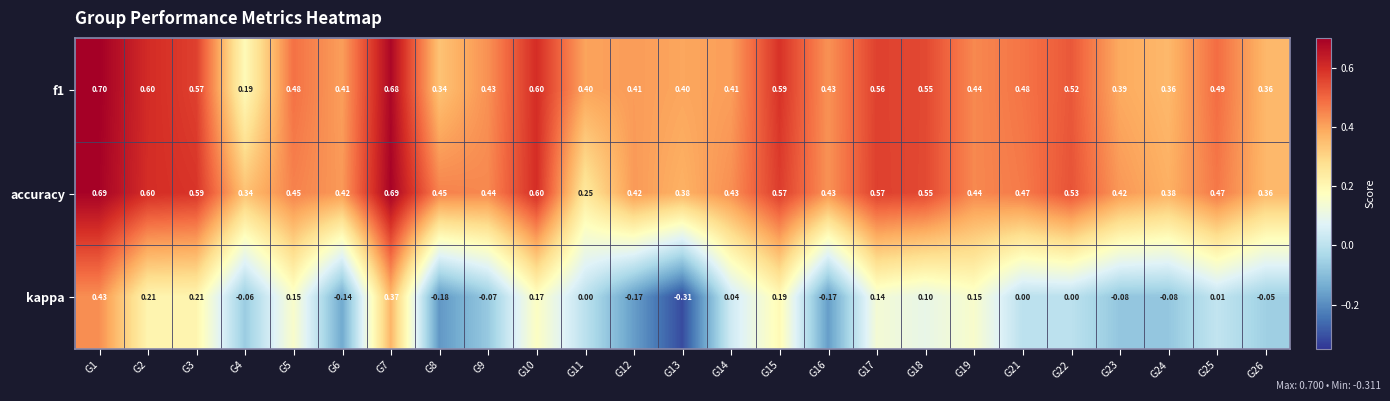

Is the value of accuracy at G8 greater than the value of kappa at G1?

Yes